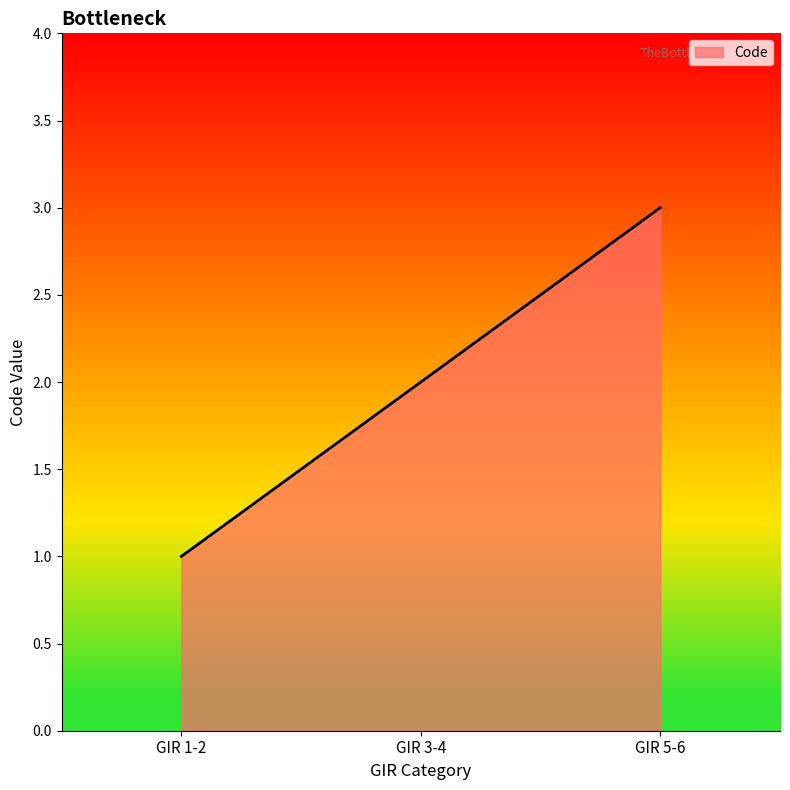

What is the sum of the values at GIR 3-4 and GIR 1-2?

3